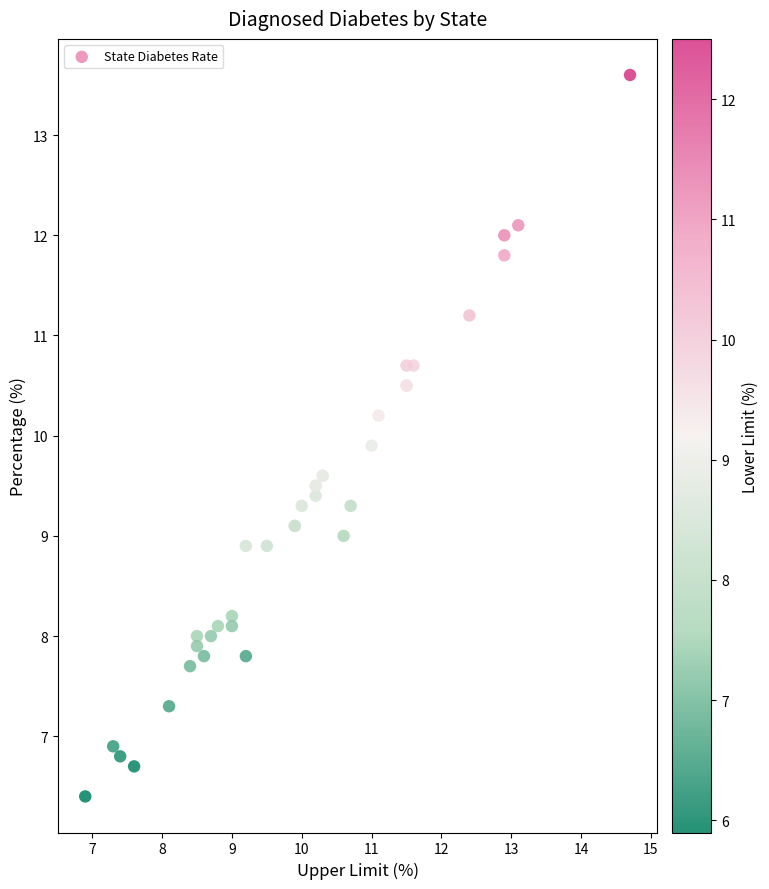

What Y value in the scatter plot is closest to 10?

9.9